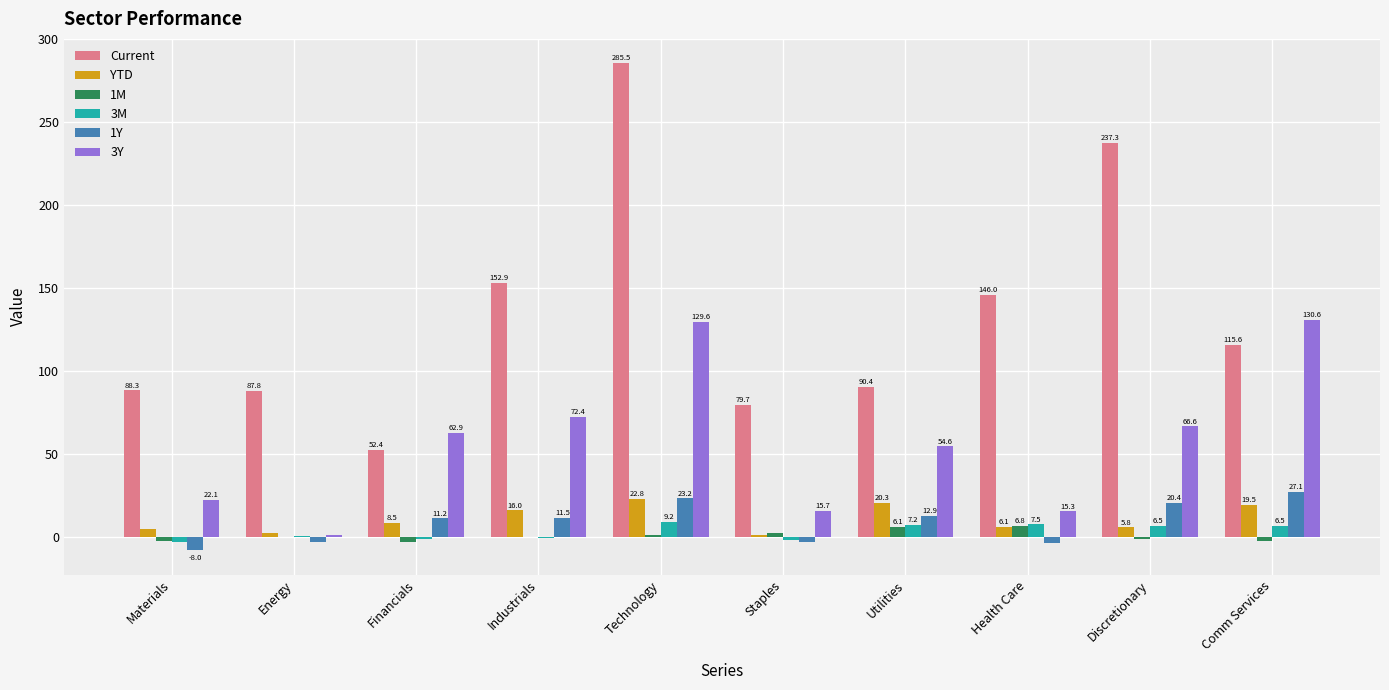

What is the total value across all series at Technology?

471.3